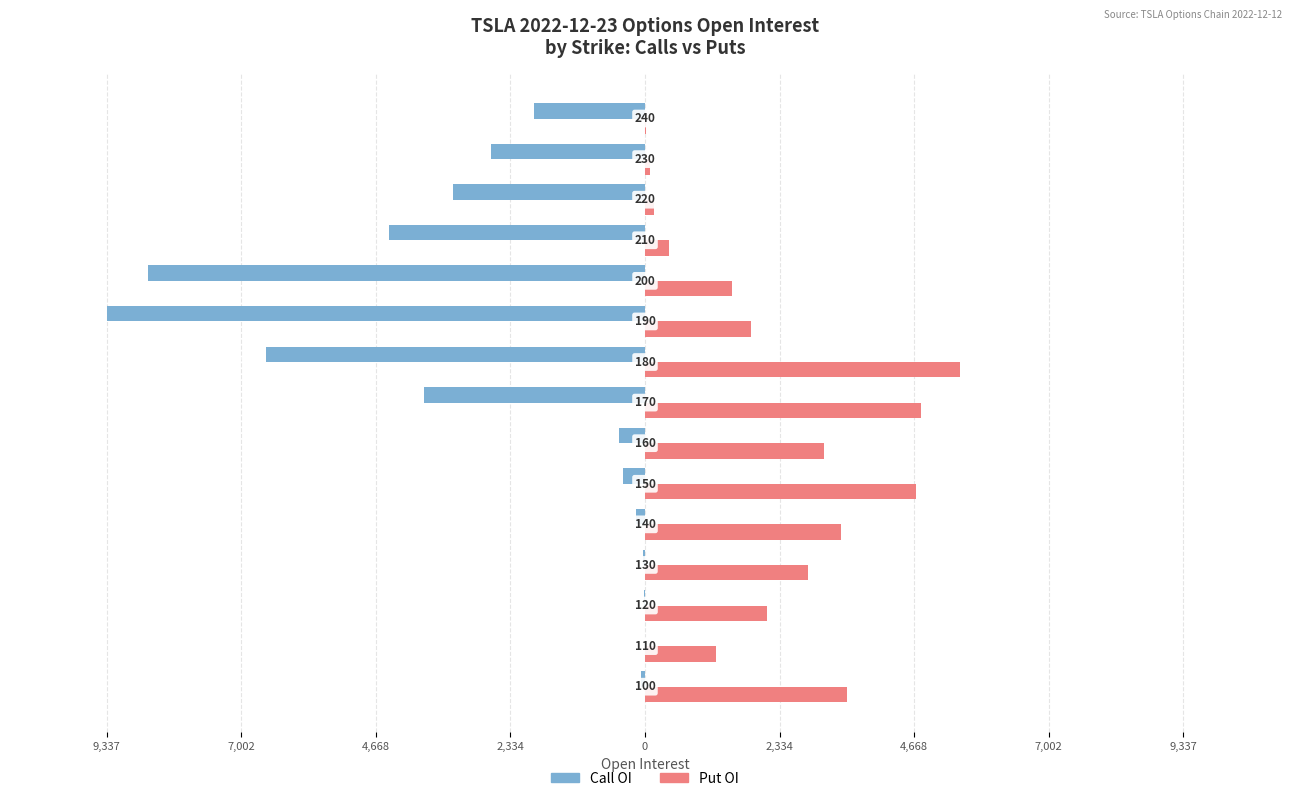

What is the highest value of the Put OI series?

5470